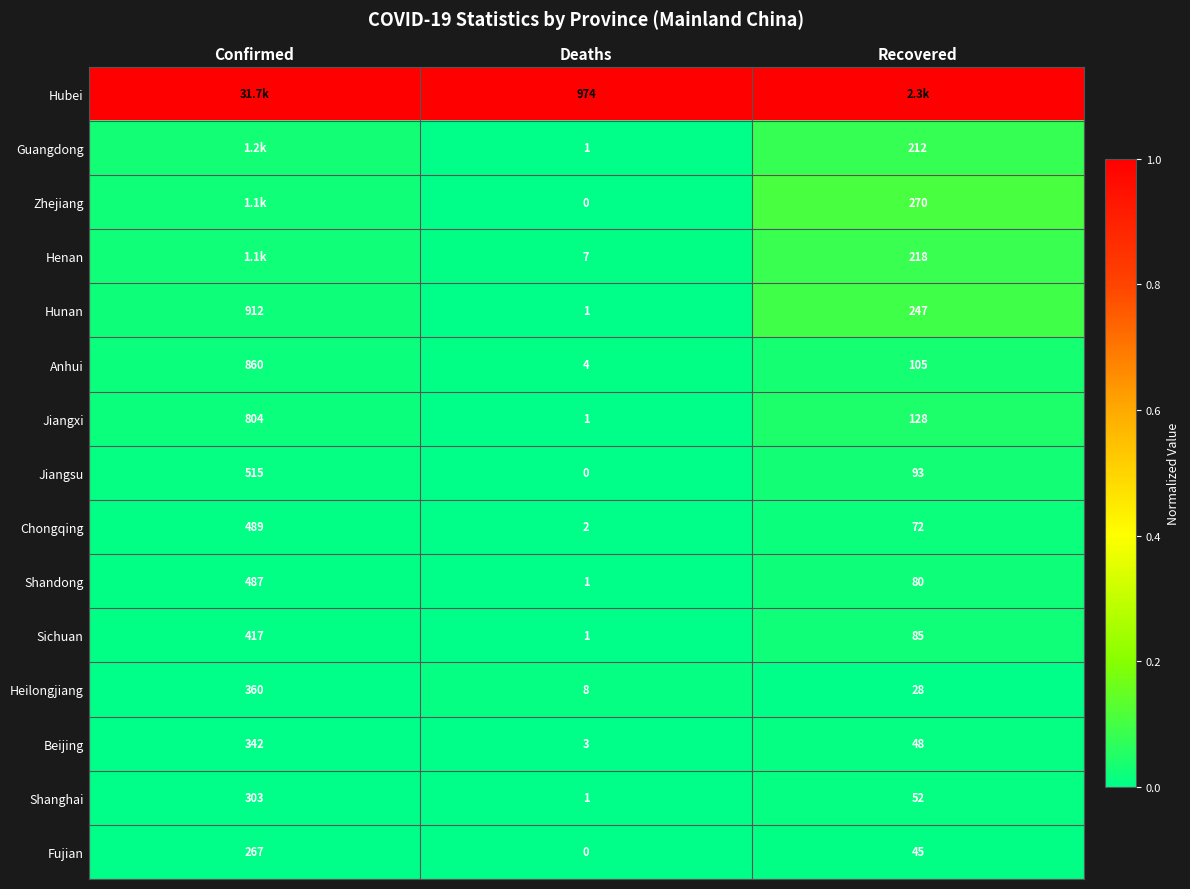

What is the maximum value shown in the chart?

1.0